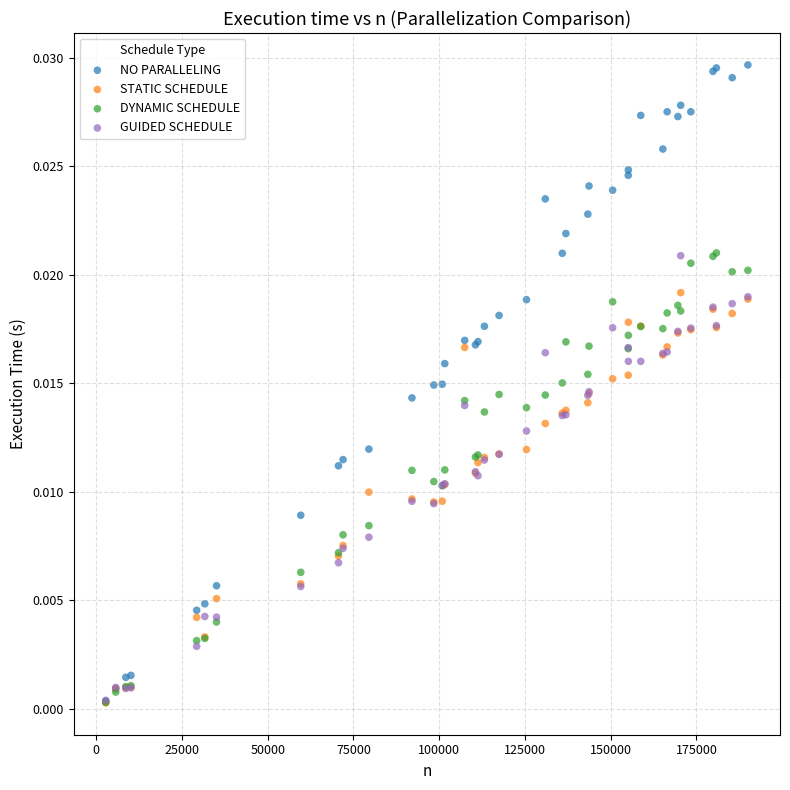

What are all the series names shown in the legend?

NO PARALLELING, STATIC SCHEDULE, DYNAMIC SCHEDULE, GUIDED SCHEDULE